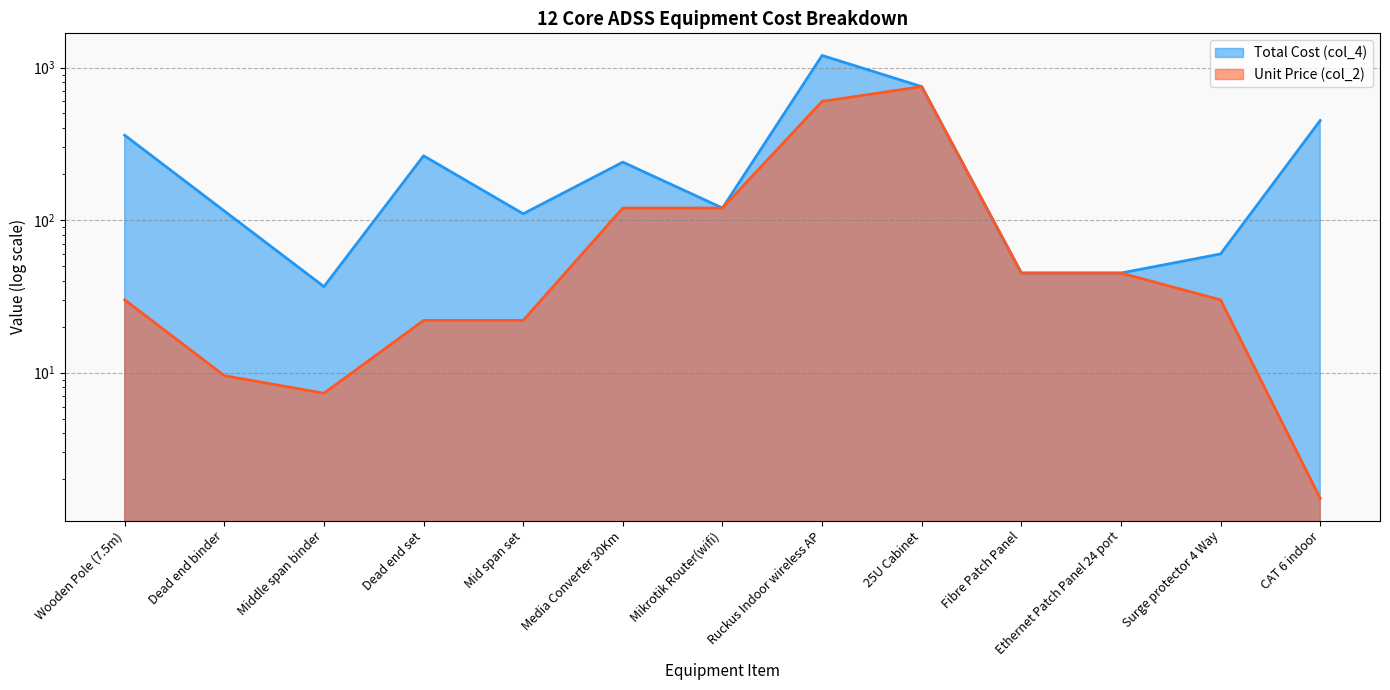

How many data points in Unit Price (col_2) are above 30?

6